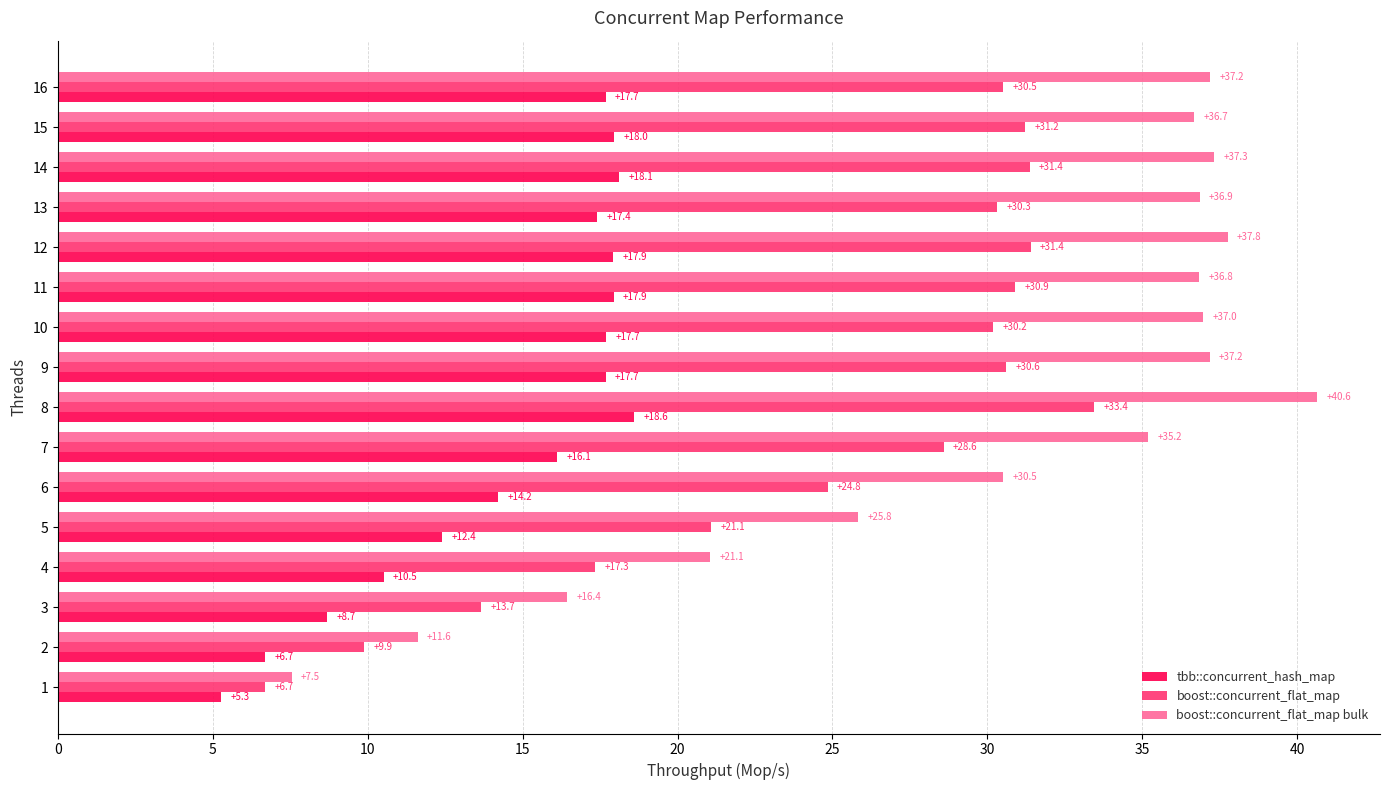

The boost::concurrent_flat_map bulk series shows 26.1 at 8. True or false?

False